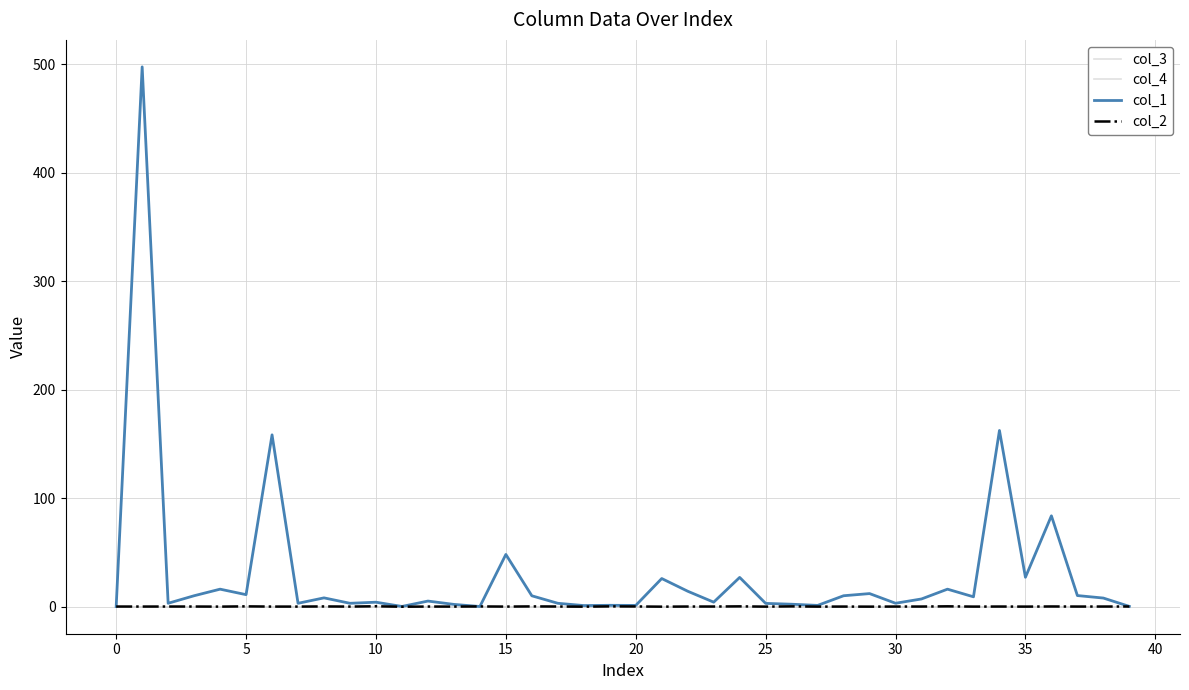

Reading left to right, list all the values displayed in this chart.

col_3: 0.0	0.0	0.0	0.0	0.0	0.0	0.0	0.0	0.0	0.0	0.0	0.0	0.0	0.0	0.0	0.0	0.0	0.0	0.0	0.0	0.0	0.0	0.0	0.0	0.0	0.0	0.0	0.0	0.0	0.0	0.0	0.0	0.0	0.0	0.0	0.0	0.0	0.0	0.0	0.0
col_4: 0.0	0.0	0.0	0.0	0.0	0.0	0.0	0.0	0.0	0.0	0.0	0.0	0.0	0.0	0.0	0.0	0.0	0.0	0.0	0.0	0.0	0.0	0.0	0.0	0.0	0.0	0.0	0.0	0.0	0.0	0.0	0.0	0.0	0.0	0.0	0.0	0.0	0.0	0.0	0.0
col_1: 0.0	497.8	3.0	9.9	16.0	10.9	158.4	3.0	8.0	3.0	4.0	0.1	5.0	2.0	0.0	48.0	9.9	3.0	0.9	1.1	1.0	25.8	14.1	4.0	26.9	2.9	2.1	1.0	9.9	11.9	3.0	7.0	16.0	9.0	162.4	27.0	83.7	10.1	7.8	0.1
col_2: 0.0	-0.0	0.0	-0.0	-0.1	0.2	-0.0	-0.1	0.1	-0.0	0.2	-0.2	-0.0	-0.1	0.1	-0.1	0.1	0.0	-0.1	0.1	0.1	-0.1	-0.0	-0.0	0.2	-0.1	0.1	-0.1	-0.0	-0.1	-0.0	-0.0	0.2	-0.1	-0.0	-0.1	0.1	-0.0	-0.0	0.0